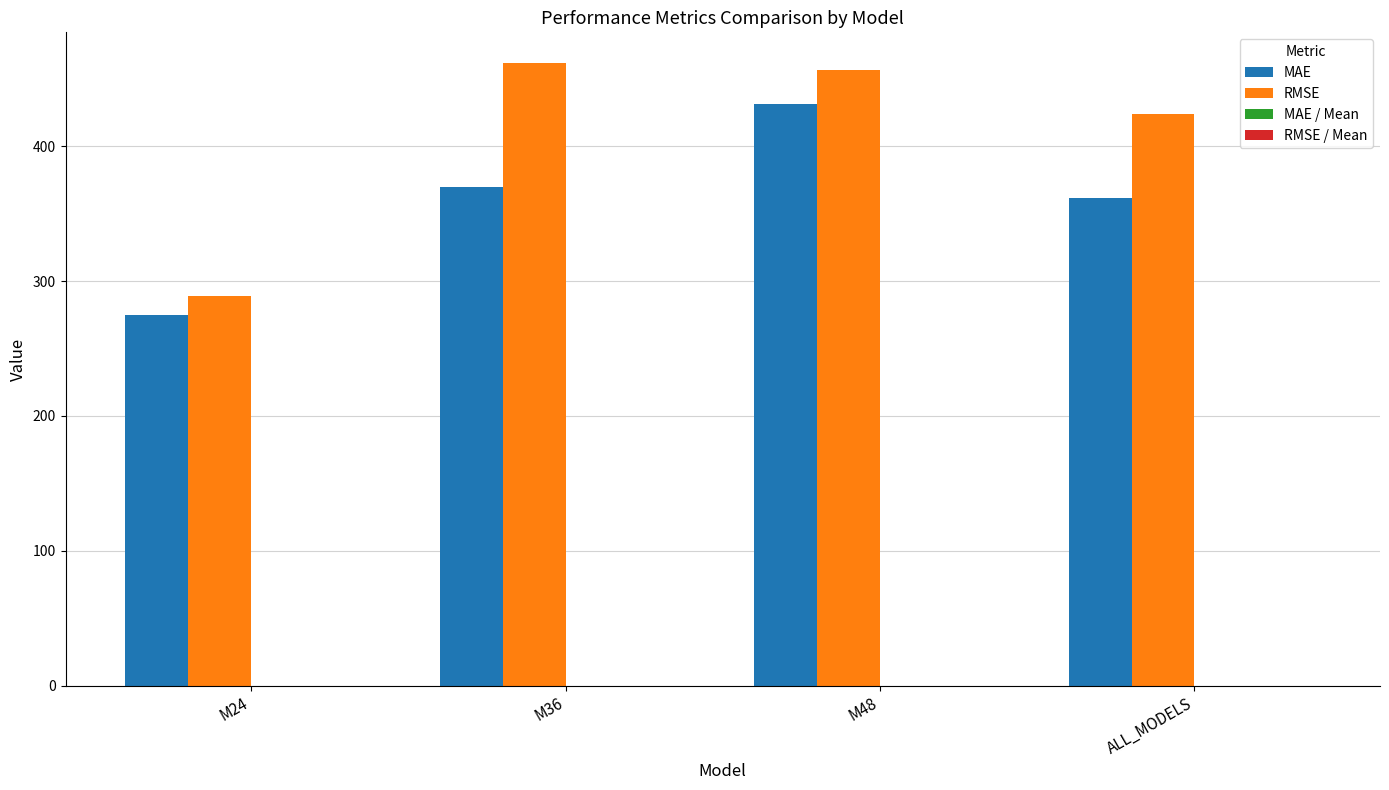

The MAE series shows 123.8 at M48. True or false?

False